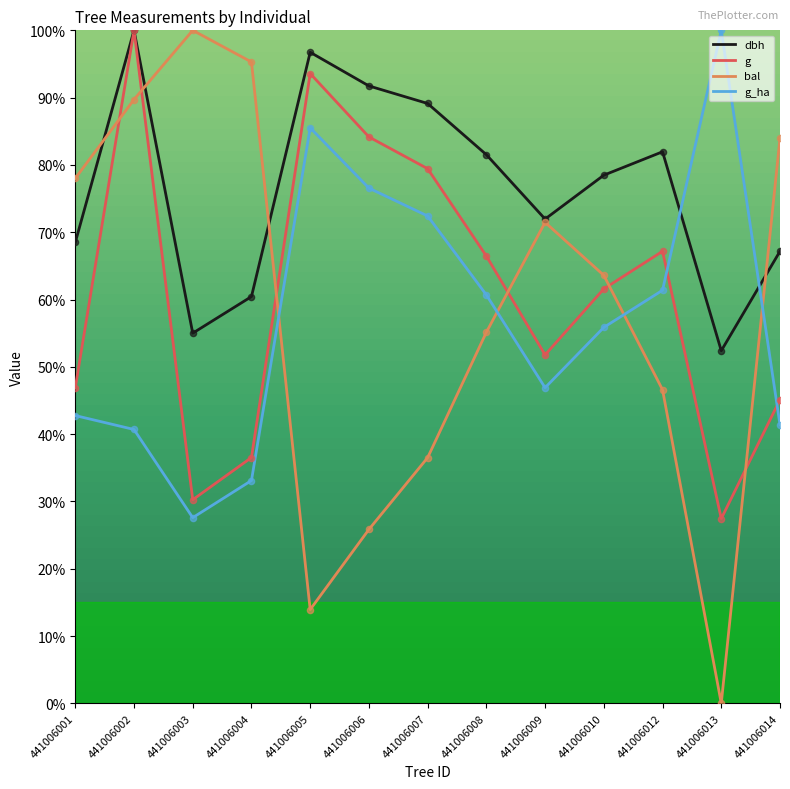

What is the spread (max minus min) of values at 441006008?

26.4